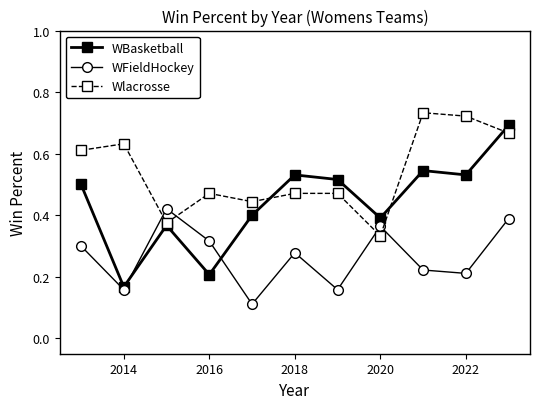

Which series has the largest range (max minus min)?

WBasketball